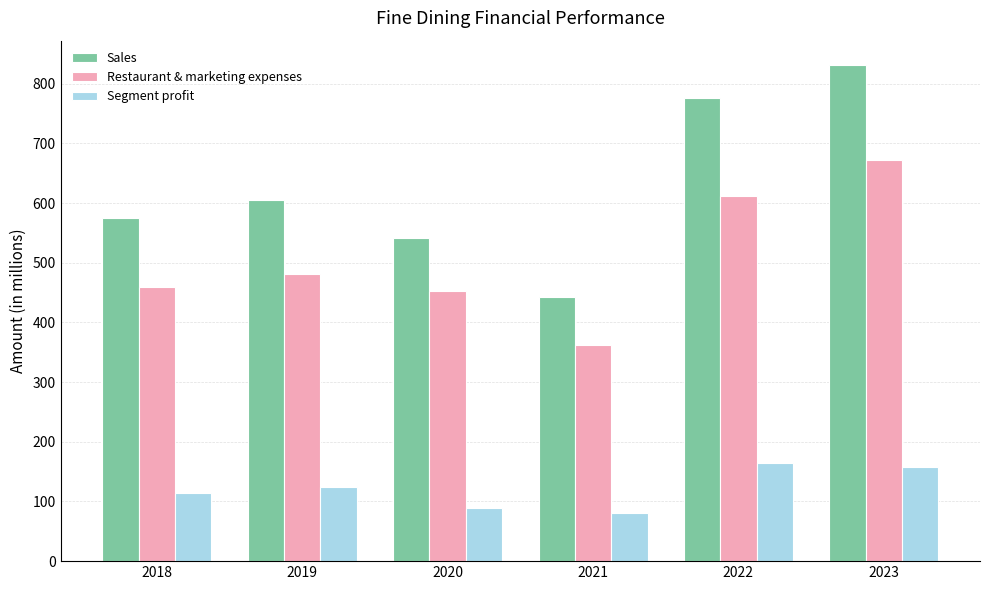

What is the spread (max minus min) of values at 2023?

672.3